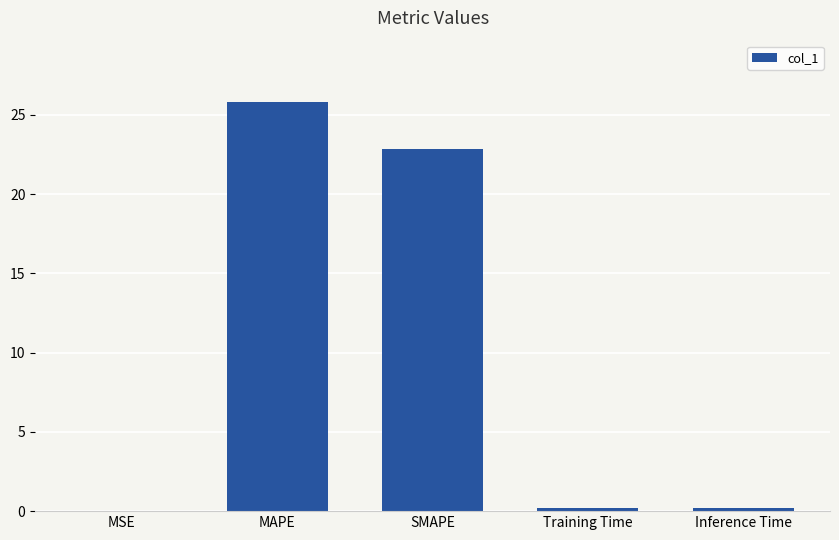

Which has a higher value, SMAPE or Training Time?

SMAPE